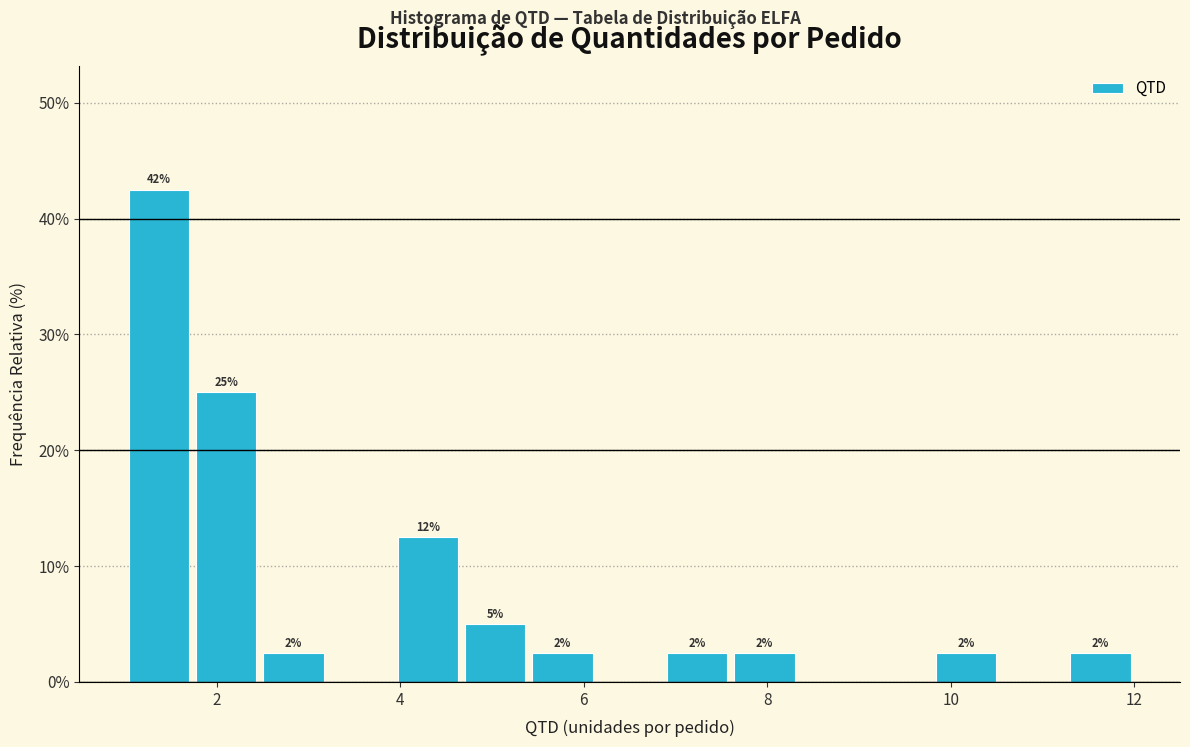

Around what value on the x-axis is the tallest bar? Give the approximate position of its centre, as read against the axis.

1.4